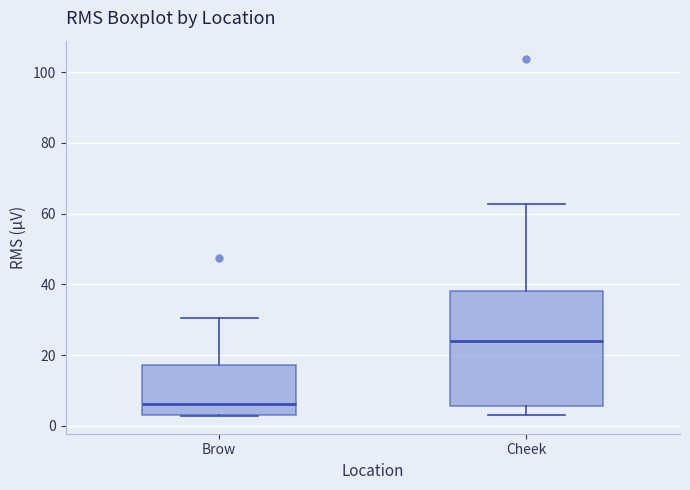

Reading left to right, transcribe this box plot: for each box, give where its median line is, the range the box spans, and where its two whiskers end, as read against the y-axis. The values are not printed on the chart, so give them approximately, as read against the axis.

Brow: median 6, box 4 to 18, whiskers 2 to 30
Cheek: median 24, box 6 to 38, whiskers 4 to 62